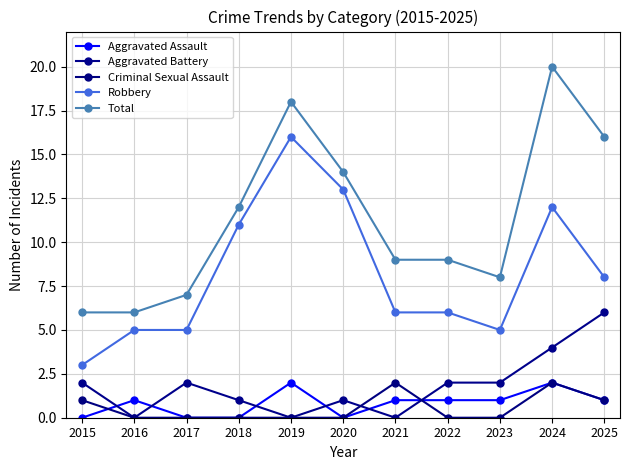

What is the sum of the Robbery values at 2018 and 2020?

24